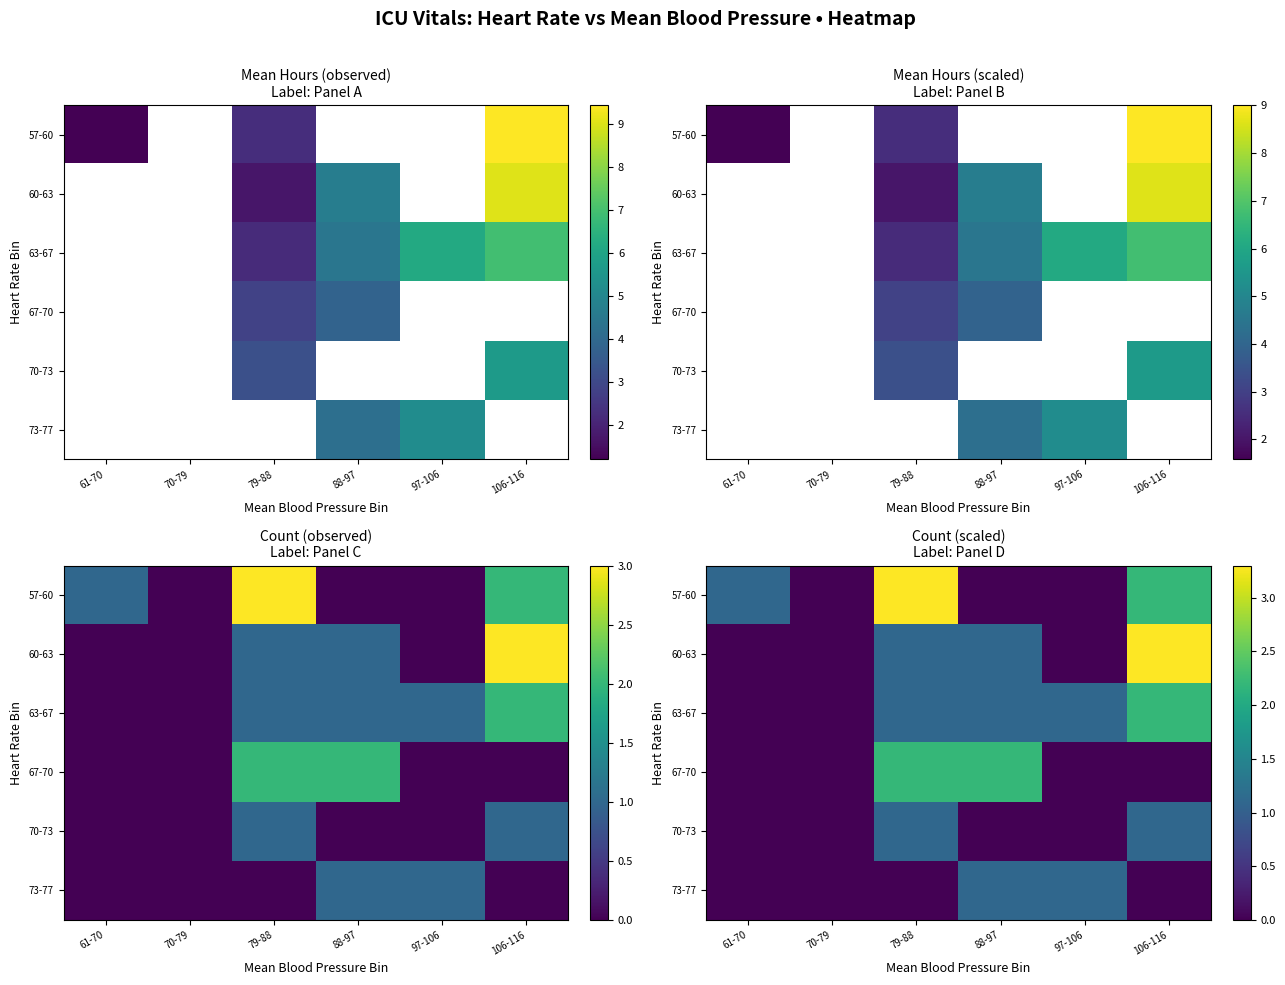

List the labels in order of 70-73 value, smallest first.

61-70, 70-79, 88-97, 97-106, 79-88, 106-116